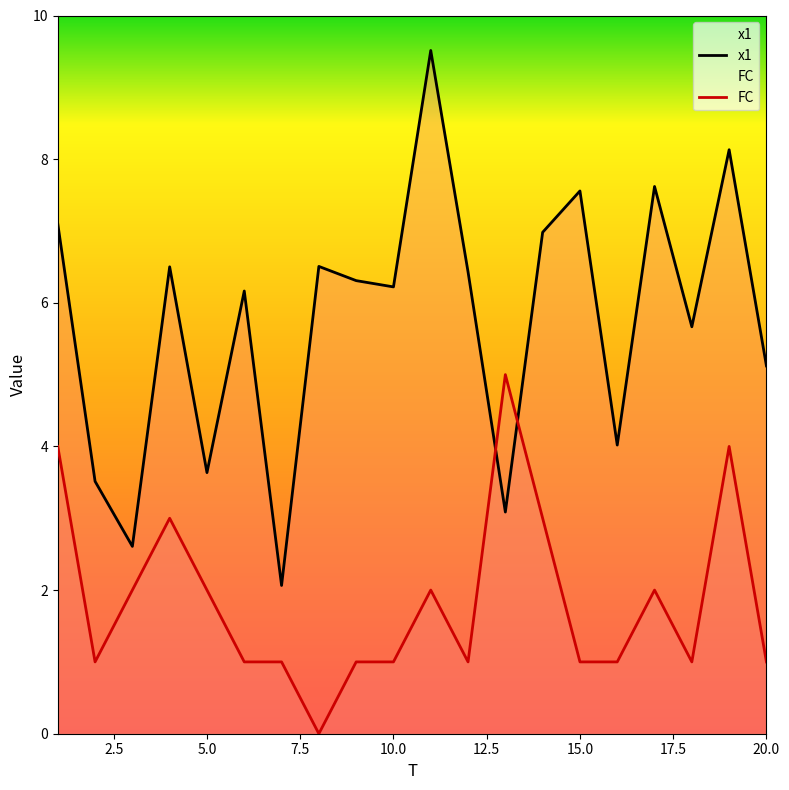

Read the x1 value at 15.0.

7.6